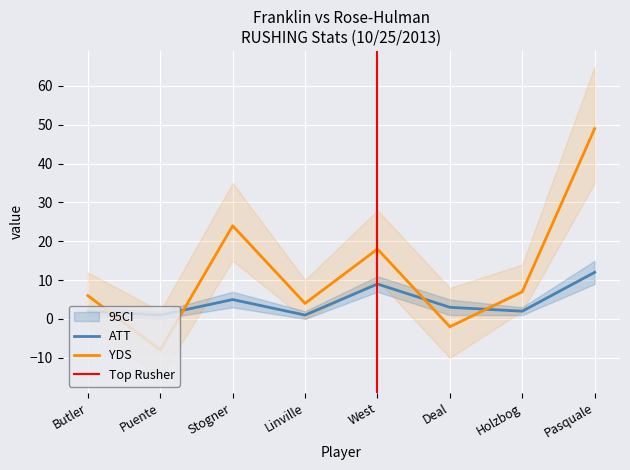

What are all the series names shown in the legend?

ATT, YDS